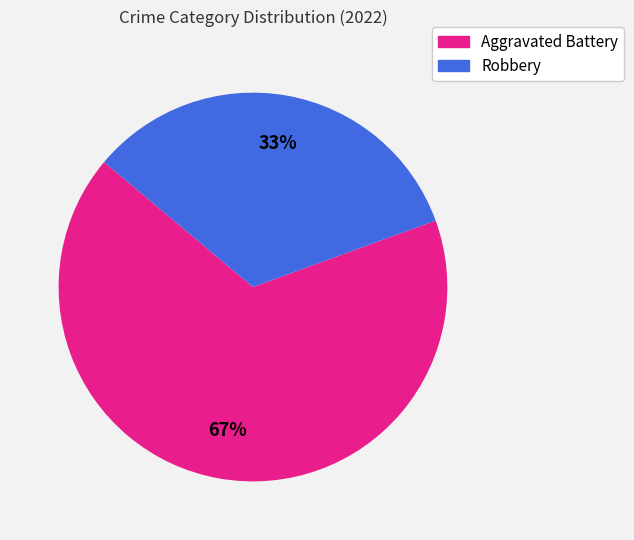

To the nearest percent, what is the average slice percentage?

50%